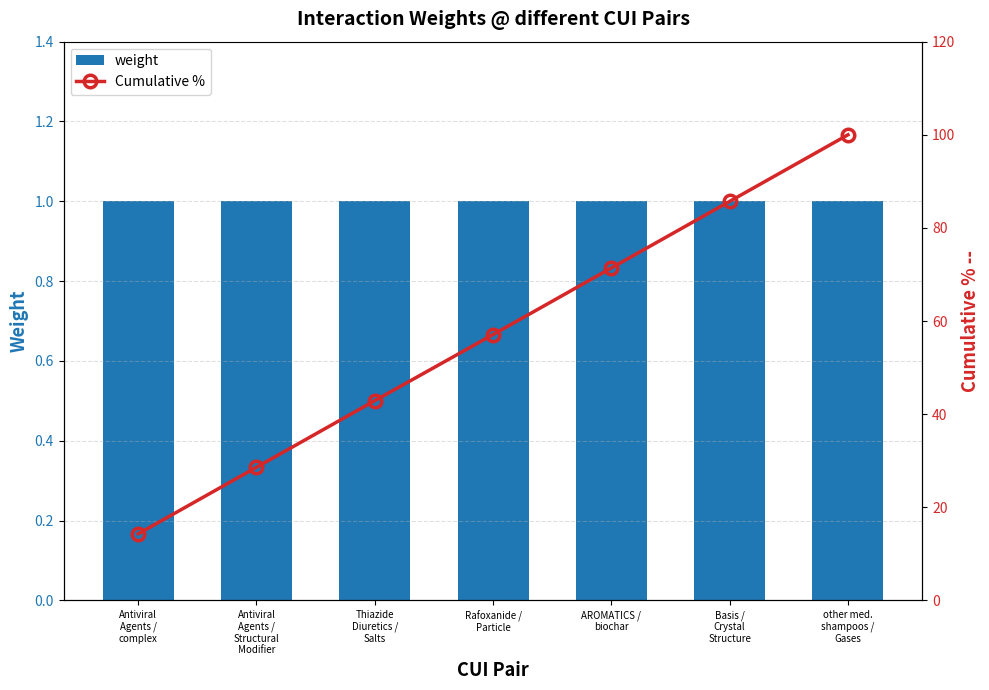

What is the label of the 2nd bar from the right?

Basis /
Crystal
Structure